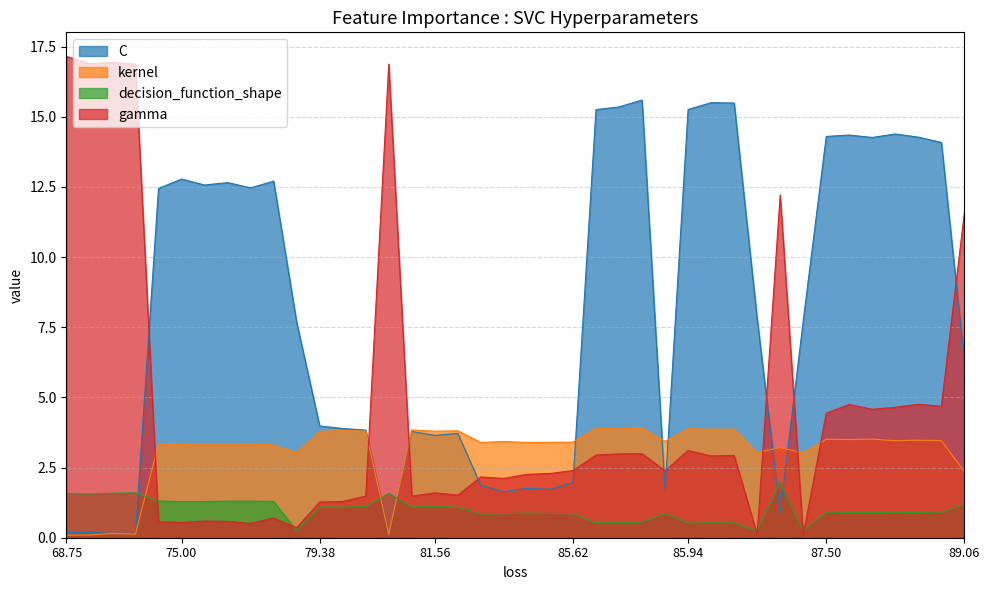

What is the approximate value of C at 89.06?

6.3